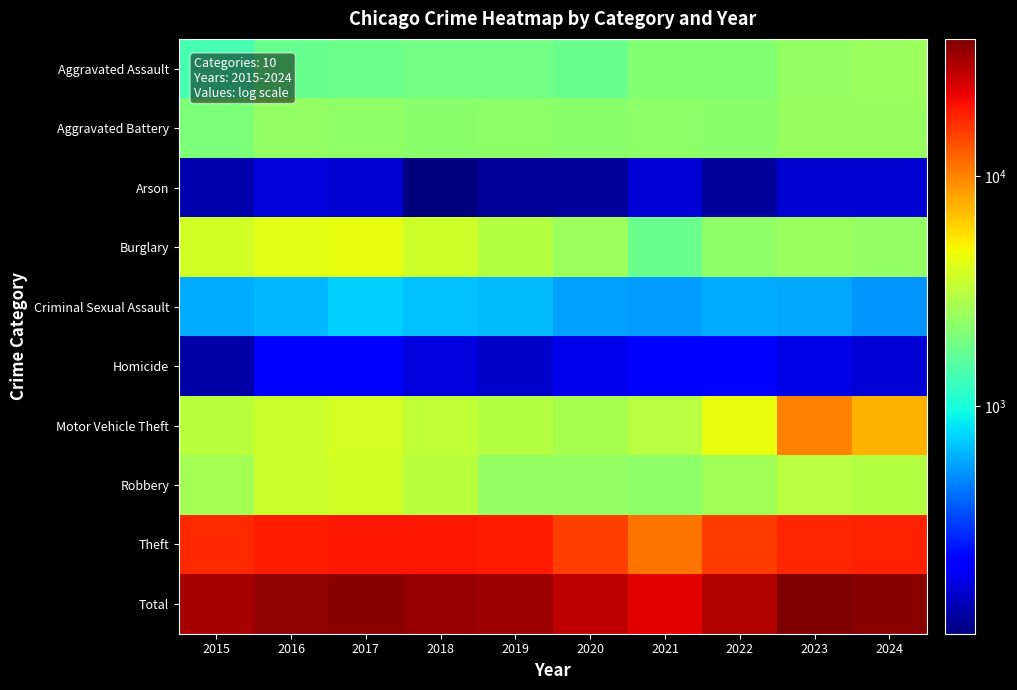

Reading right to left, extract all data points from this chart.

Aggravated Assault: 2024=2528	2023=2388	2022=2119	2021=2156	2020=1792	2019=1888	2018=1891	2017=1825	2016=1735	2015=1372
Aggravated Battery: 2024=2449	2023=2464	2022=2211	2021=2304	2020=2236	2019=2303	2018=2227	2017=2359	2016=2420	2015=2036
Arson: 2024=157	2023=157	2022=121	2021=163	2020=120	2019=116	2018=103	2017=159	2016=165	2015=130
Burglary: 2024=2395	2023=2489	2022=2360	2021=1755	2020=2583	2019=3020	2018=3601	2017=4415	2016=4233	2015=3731
Criminal Sexual Assault: 2024=512	2023=588	2022=598	2021=547	2020=558	2019=657	2018=662	2017=725	2016=641	2015=601
Homicide: 2024=162	2023=179	2022=206	2021=202	2020=180	2019=152	2018=168	2017=201	2016=202	2015=129
Motor Vehicle Theft: 2024=7435	2023=10086	2022=4380	2021=3108	2020=2775	2019=3016	2018=3302	2017=3860	2016=3556	2015=3153
Robbery: 2024=3048	2023=3083	2022=2639	2021=2293	2020=2417	2019=2387	2018=3143	2017=3709	2016=3531	2015=2693
Theft: 2024=18332	2023=17965	2022=15780	2021=11023	2020=15483	2019=19333	2018=19821	2017=19827	2016=18891	2015=17550
Total: 2024=37018	2023=39399	2022=30414	2021=23551	2020=28144	2019=32872	2018=34918	2017=37080	2016=35374	2015=31395